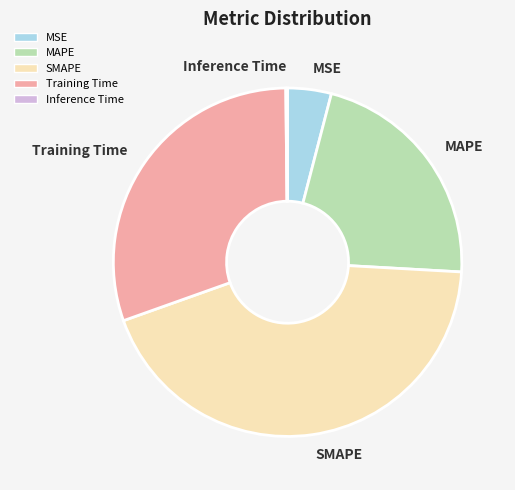

Which category has the biggest portion of the pie?

SMAPE